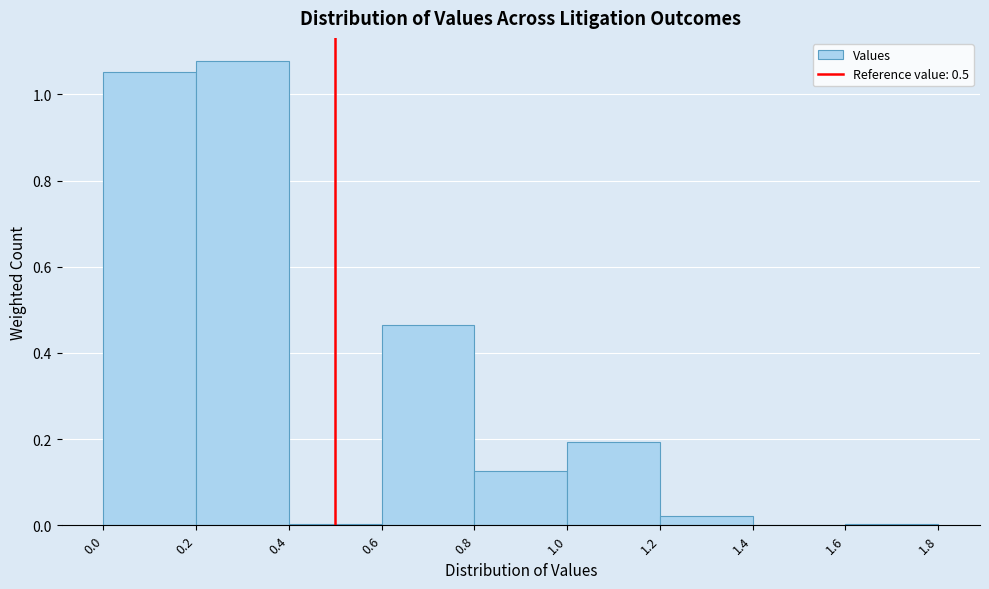

Reading left to right, transcribe this chart: for each bar, give the range it covers on the x-axis and its height. The values are not printed on the chart, so give them approximately, as read against the axis.

0.0 to 0.2: 1.06
0.2 to 0.4: 1.08
0.4 to 0.6: under 0.02
0.6 to 0.8: 0.46
0.8 to 1.0: 0.12
1.0 to 1.2: 0.20
1.2 to 1.4: 0.02
1.4 to 1.6: 0
1.6 to 1.8: under 0.02